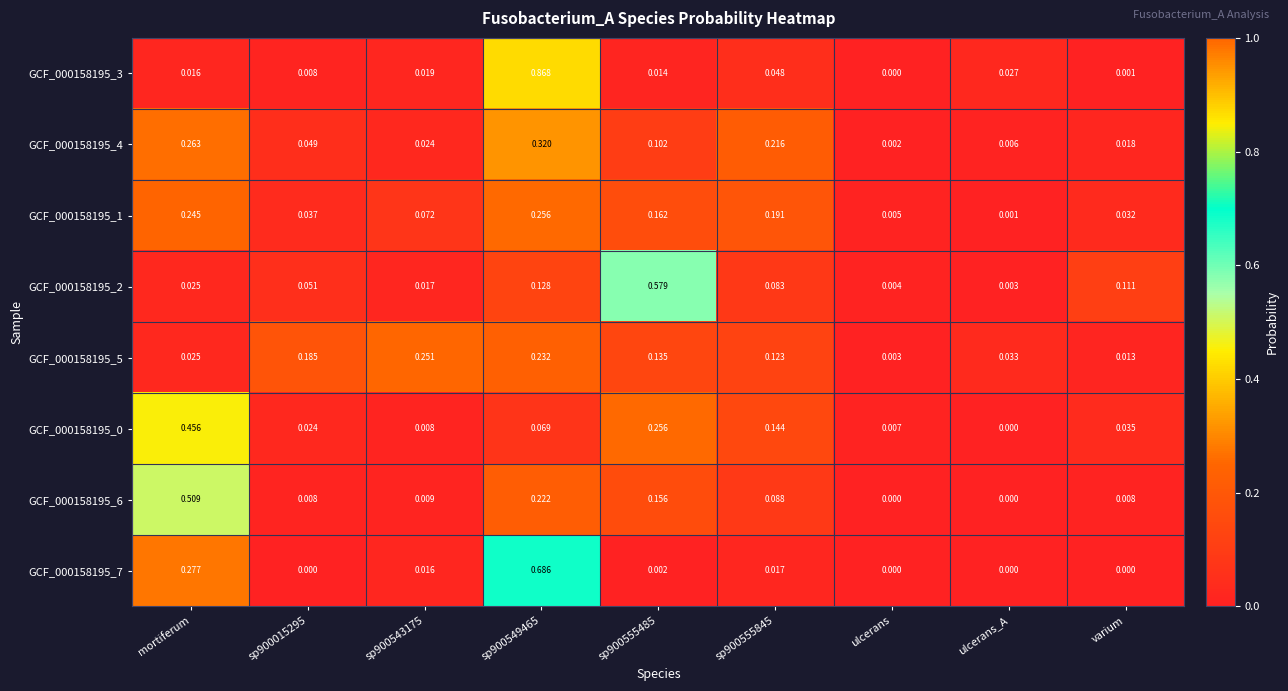

At which label does GCF_000158195_0 reach its minimum?

ulcerans_A